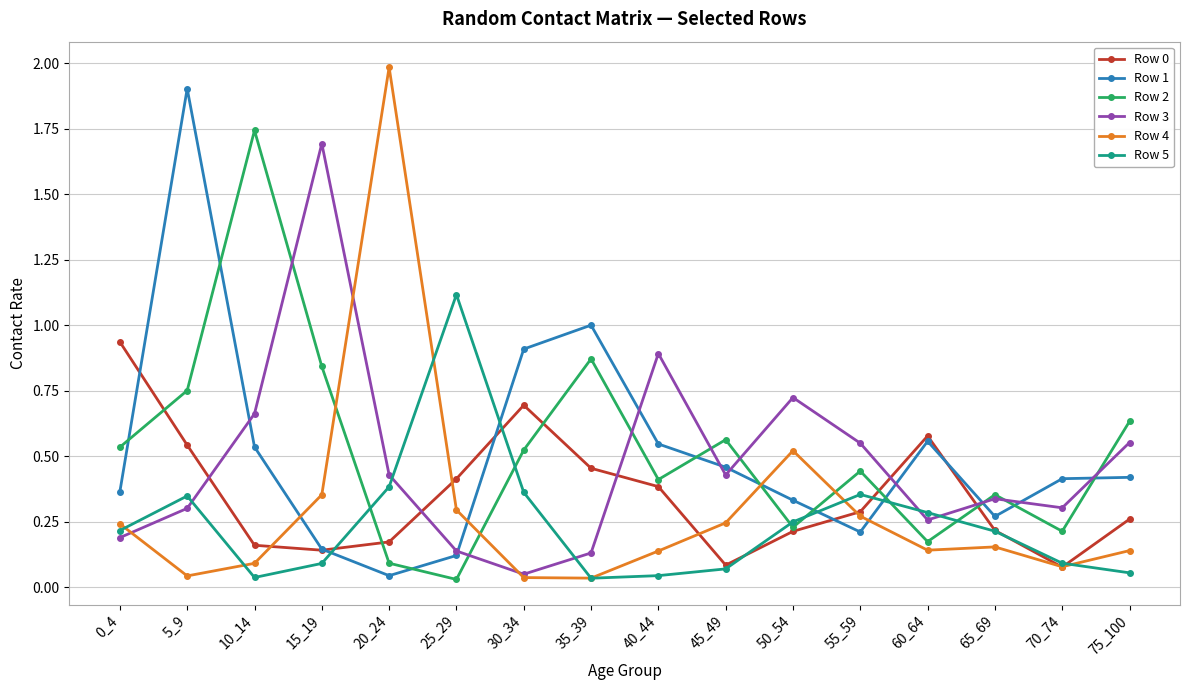

How many interior local peaks does the Row 2 series have?

5